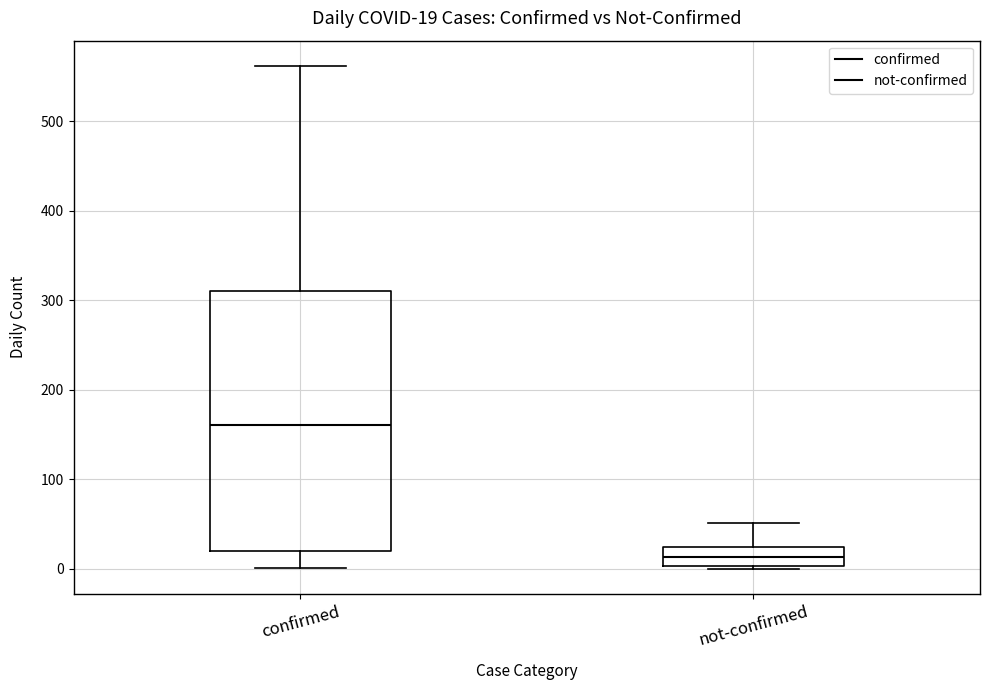

Which box has the lowest median line?

not-confirmed